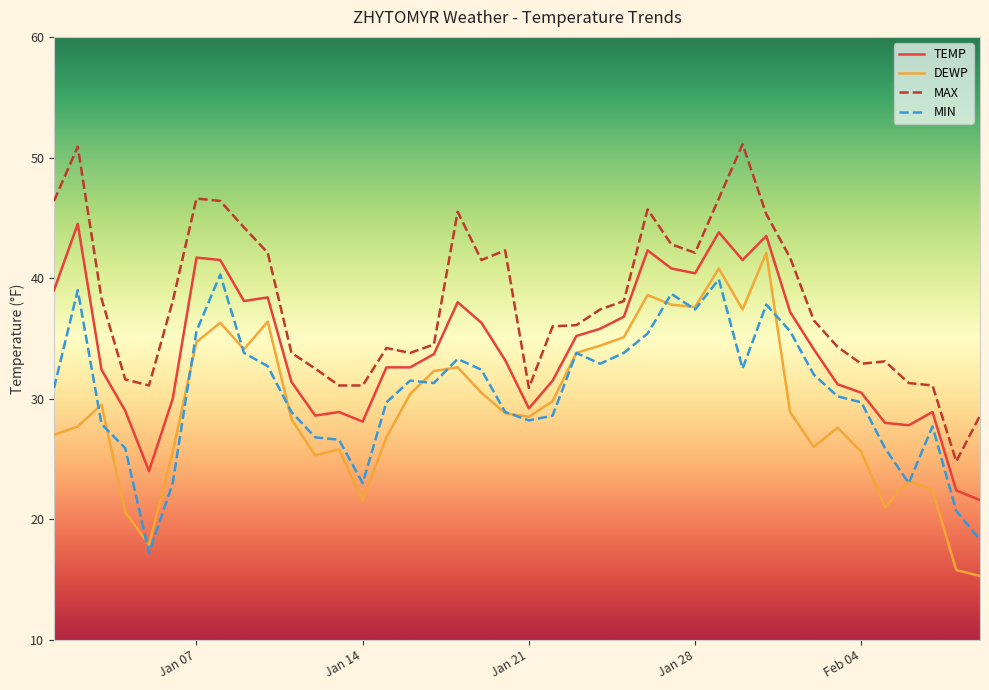

What is the lowest value of the MIN series?

17.2